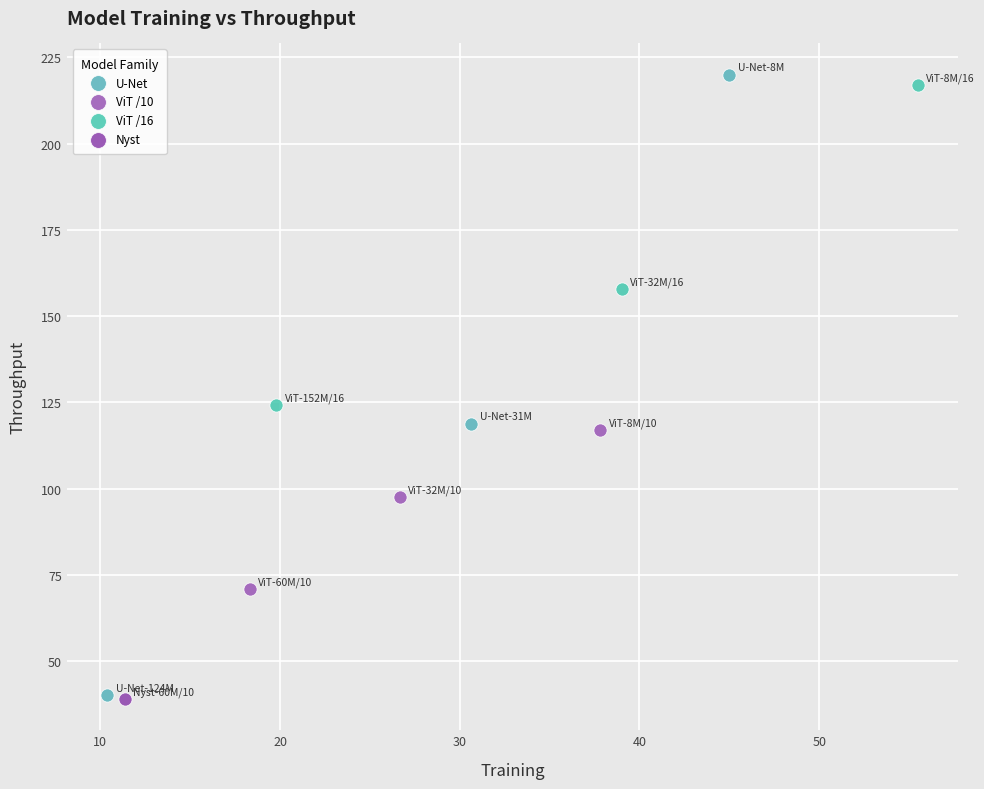

What are all the series names shown in the legend?

U-Net, ViT /10, ViT /16, Nyst